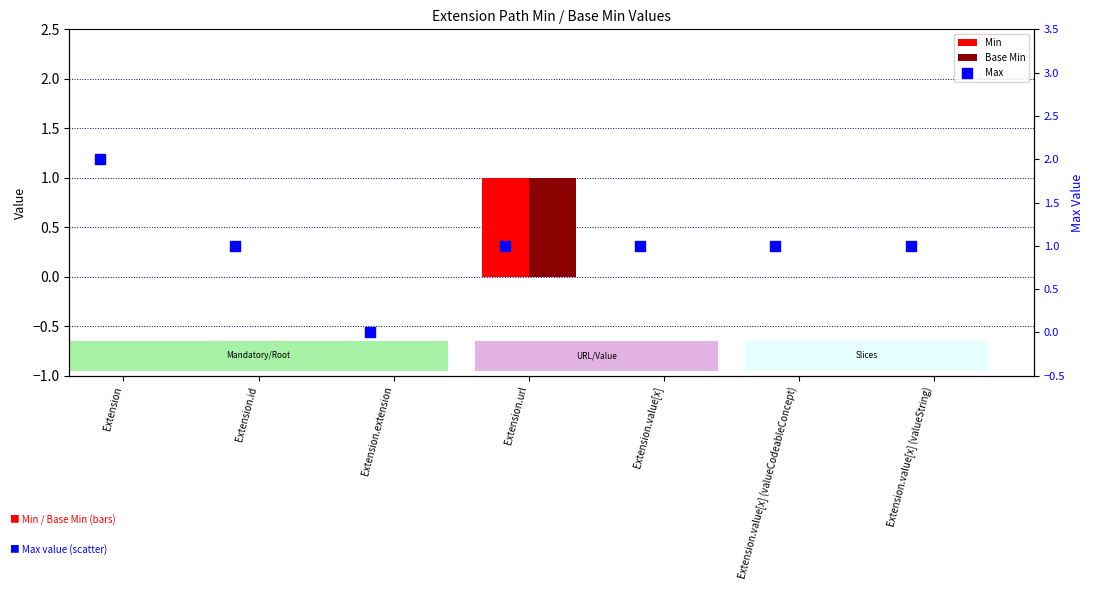

Which series reaches the maximum Y coordinate?

Max